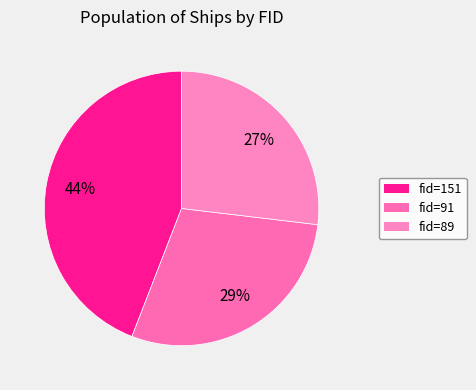

How many segments does this pie chart have?

3